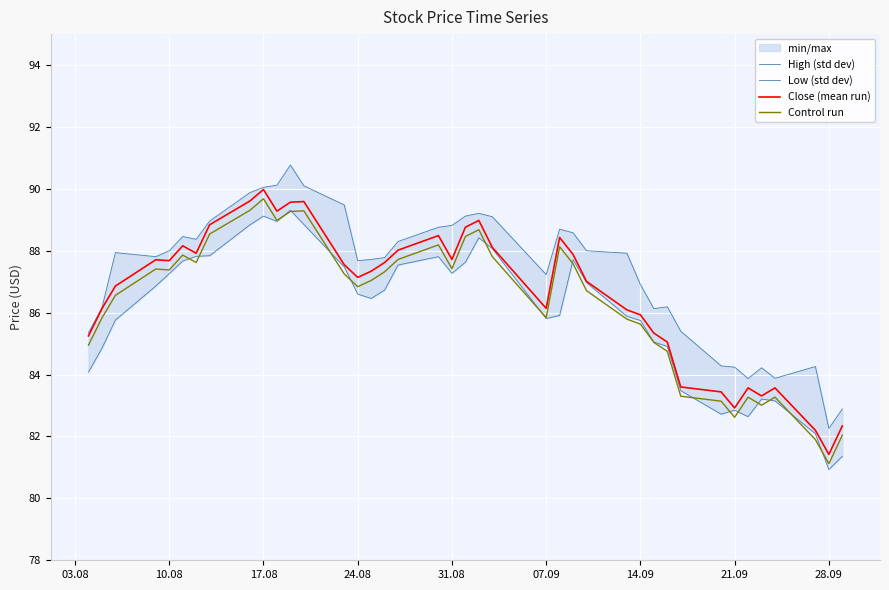

What is the lowest value of the Close (mean run) series?

81.4